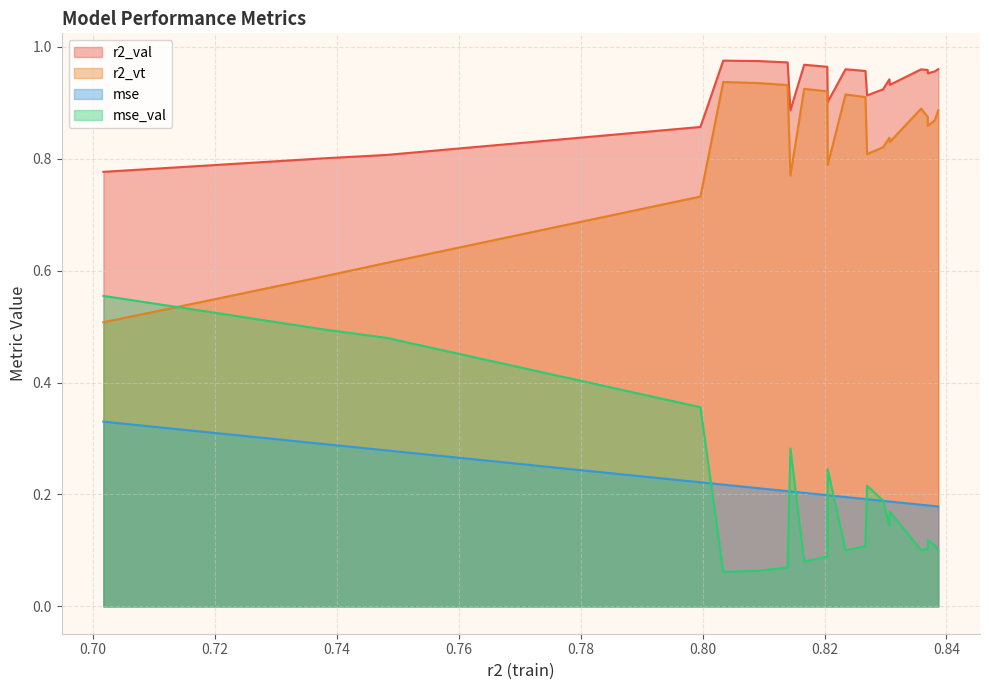

True or false: mse_val and r2_vt intersect in this chart.

True